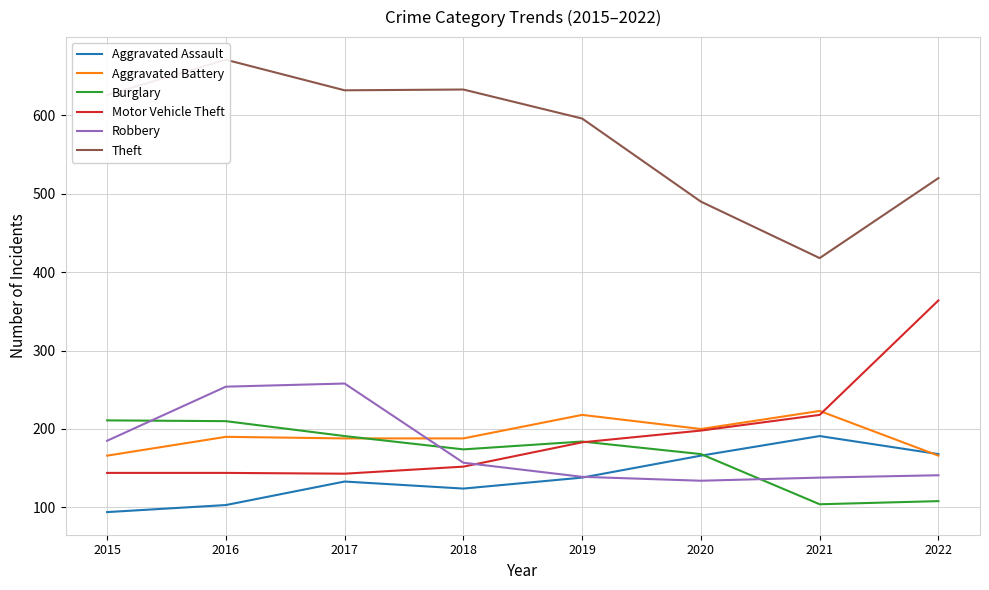

After their last crossing, which series has the higher values: Aggravated Battery or Aggravated Assault?

Aggravated Assault